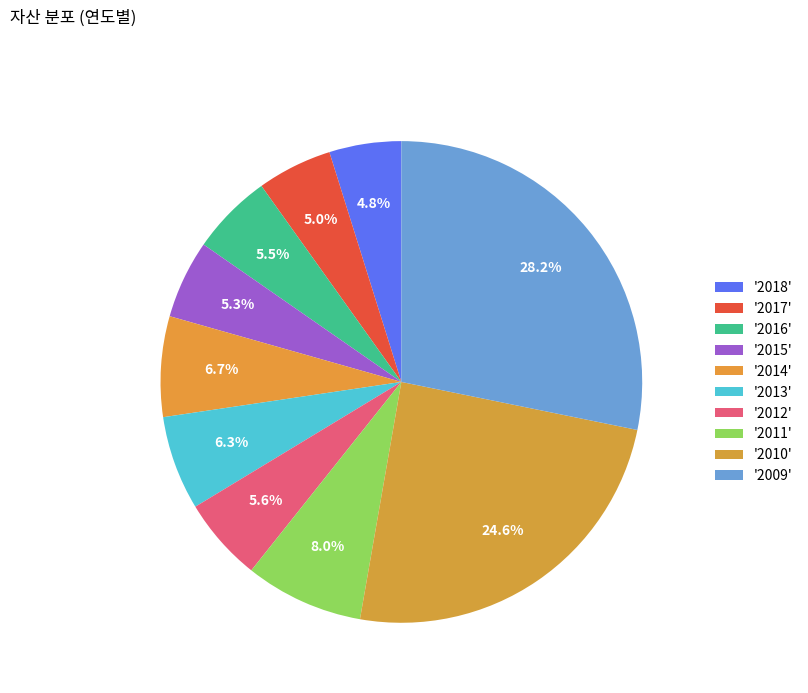

Count the number of slices in the pie.

10